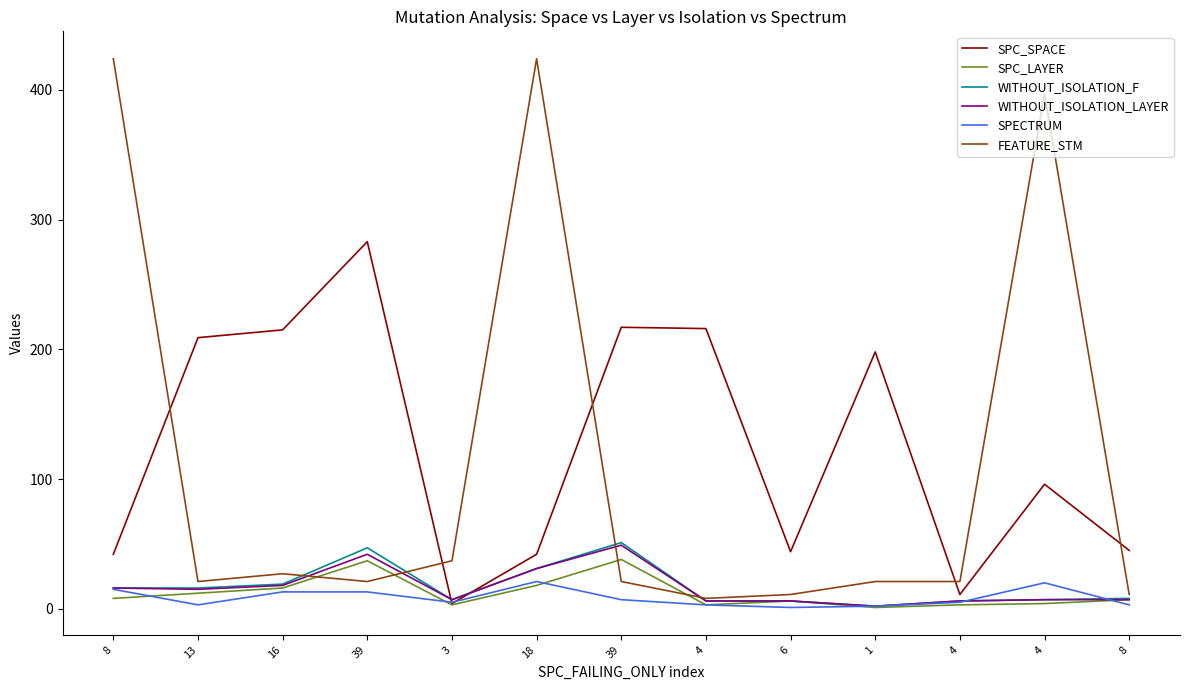

Reading left to right, list all the values displayed in this chart.

SPC_SPACE: 42	209	215	283	4	42	217	216	44	198	11	96	45
SPC_LAYER: 8	12	16	37	3	18	38	3	6	1	3	4	7
WITHOUT_ISOLATION_F: 16	16	19	47	7	31	51	6	6	2	6	7	8
WITHOUT_ISOLATION_LAYER: 16	15	18	42	7	31	49	6	6	2	6	7	7
SPECTRUM: 15	3	13	13	5	21	7	3	1	2	5	20	3
FEATURE_STM: 424	21	27	21	37	424	21	8	11	21	21	397	11